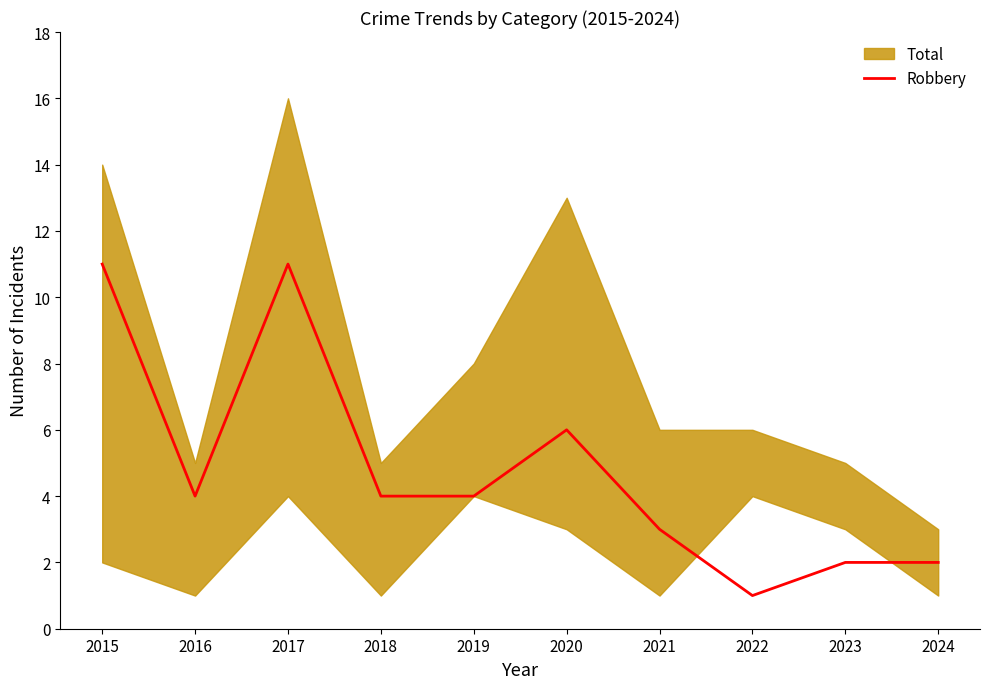

Rank the categories by value from highest to lowest.

2015, 2017, 2020, 2016, 2018, 2019, 2021, 2023, 2024, 2022